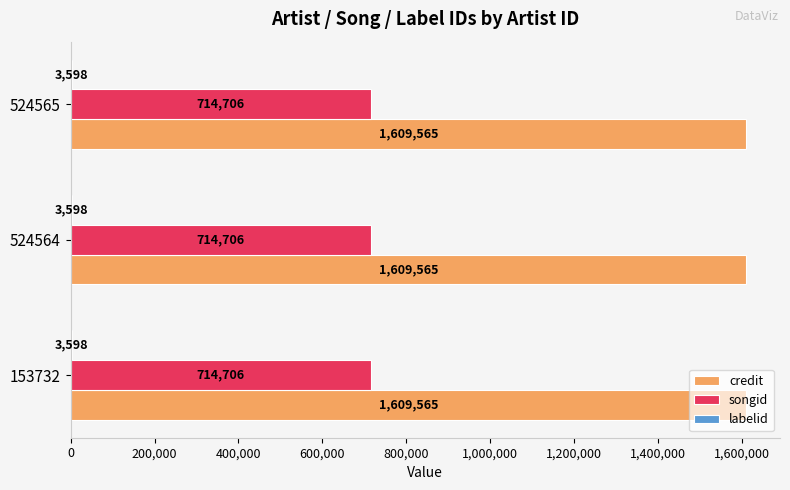

True or false: credit has a value of 529941 at 153732.

False